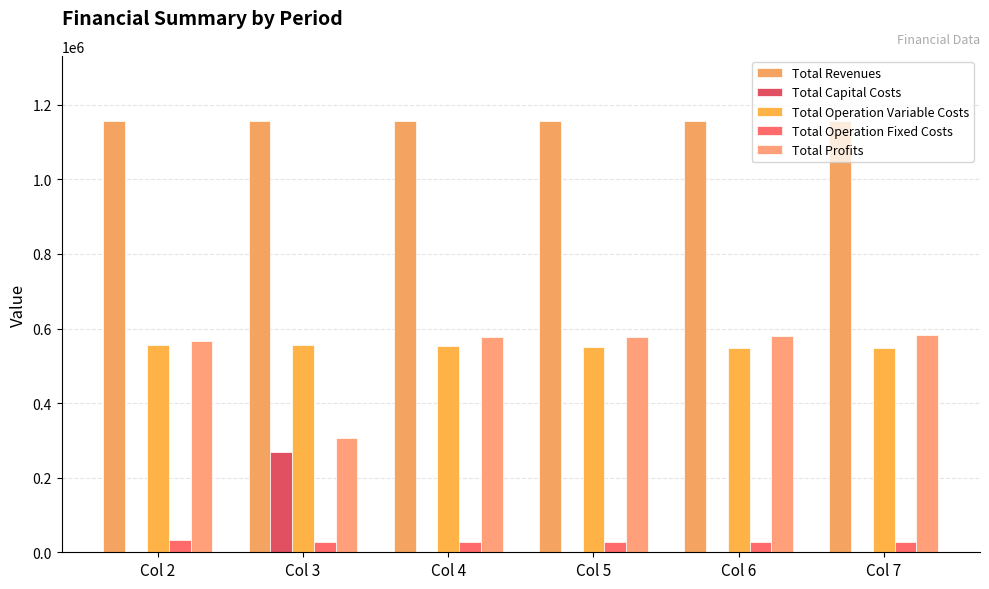

At how many categories does at least one series exceed 158236?

6